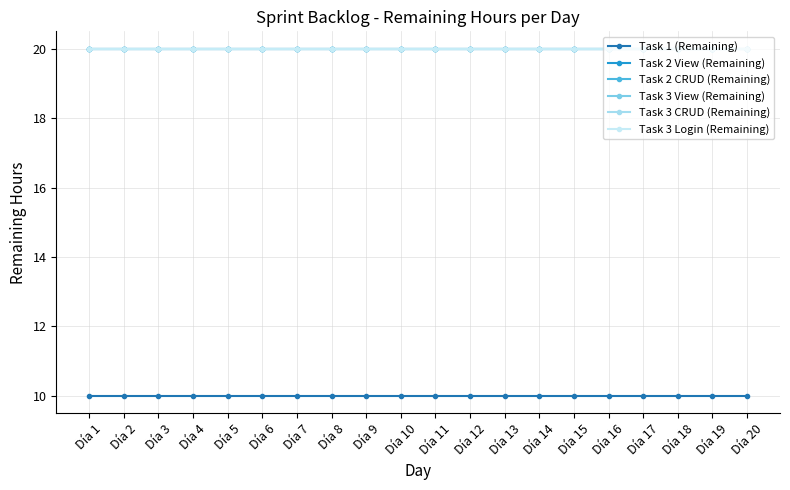

How many lines are shown in the chart?

6